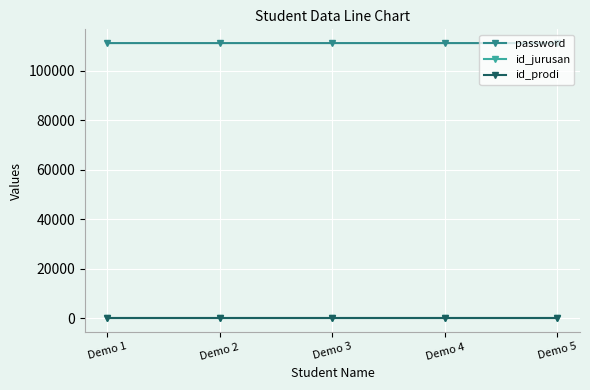

What is the value of the password point at the 5th from the left?

111215